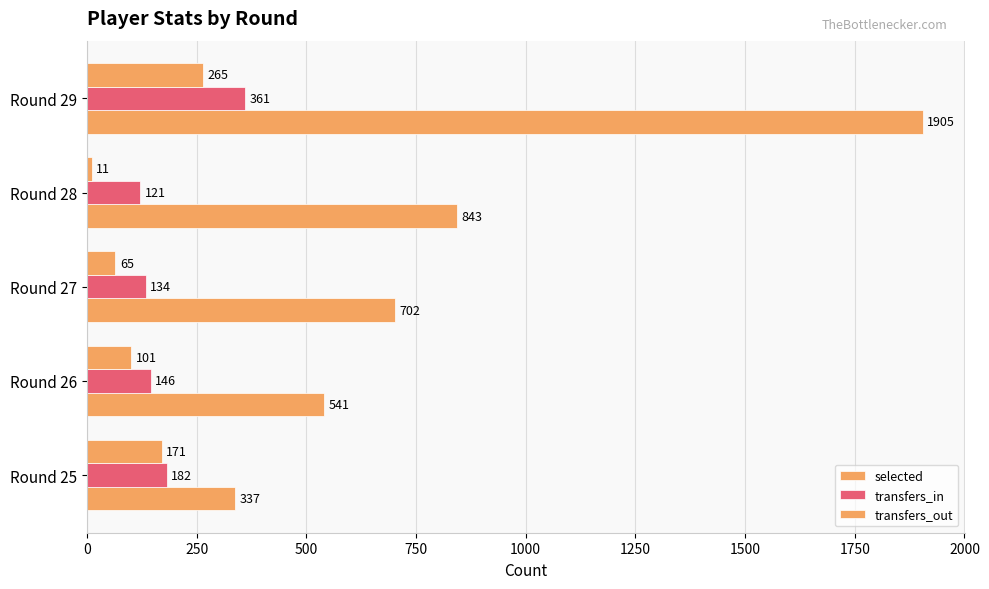

How many categories are shown in the chart?

5